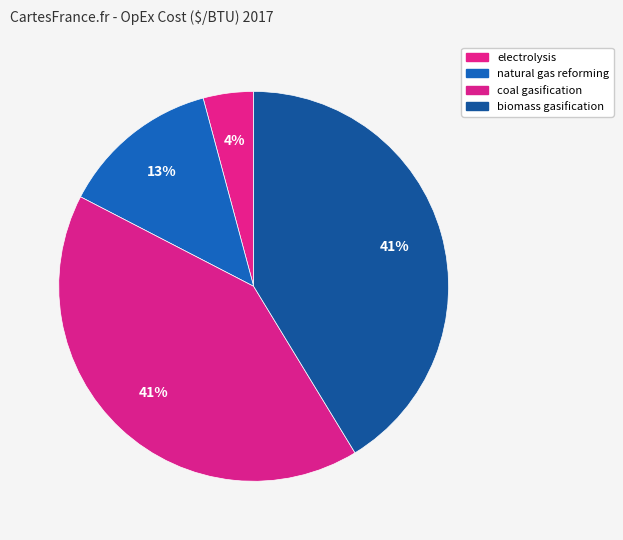

Which slice is the largest?

coal gasification